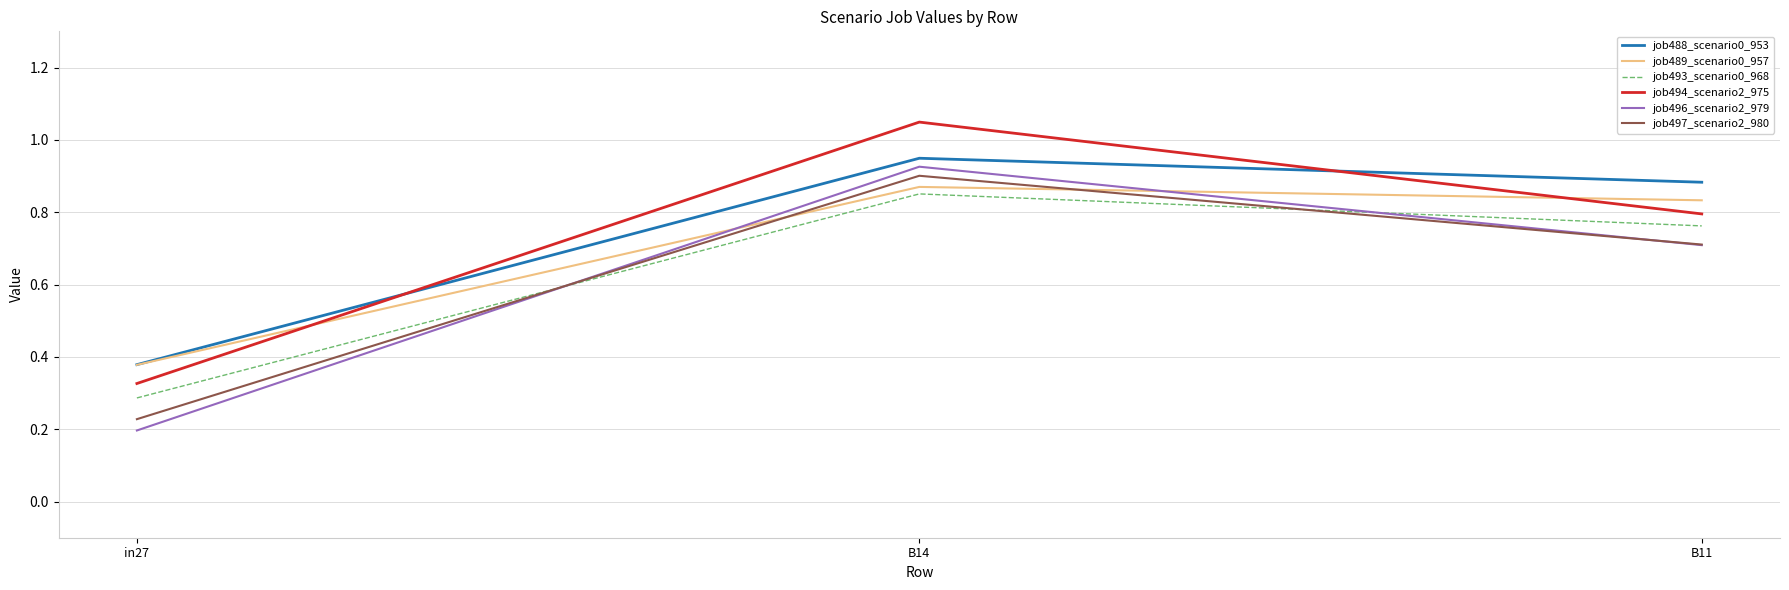

What is the difference between the job496_scenario2_979 values at in27 and B14?

0.7